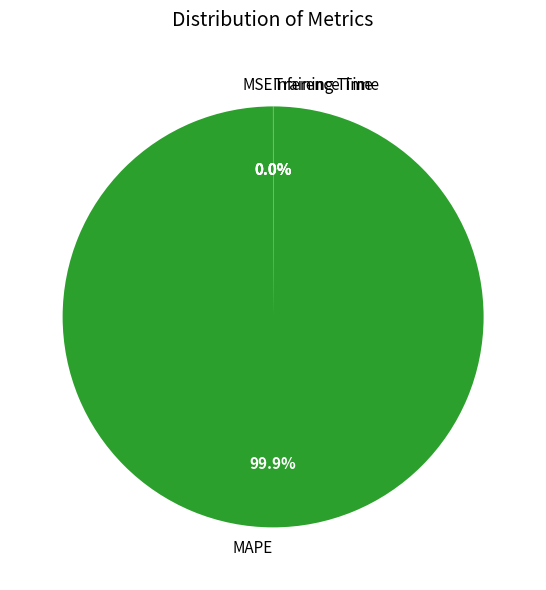

Which category accounts for the majority?

MAPE